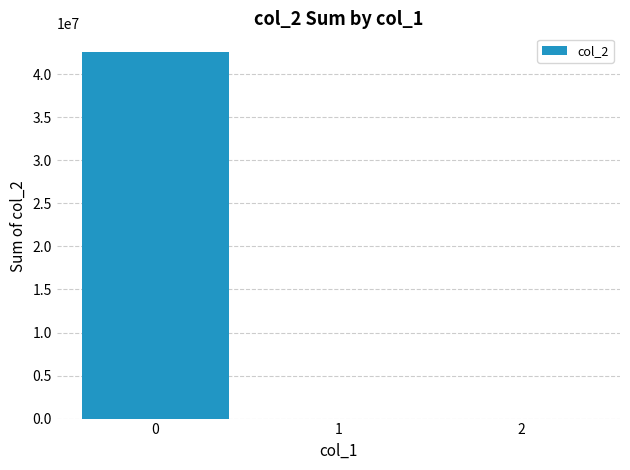

Reading left to right, what are all the values shown in this chart?

42628834	0	0